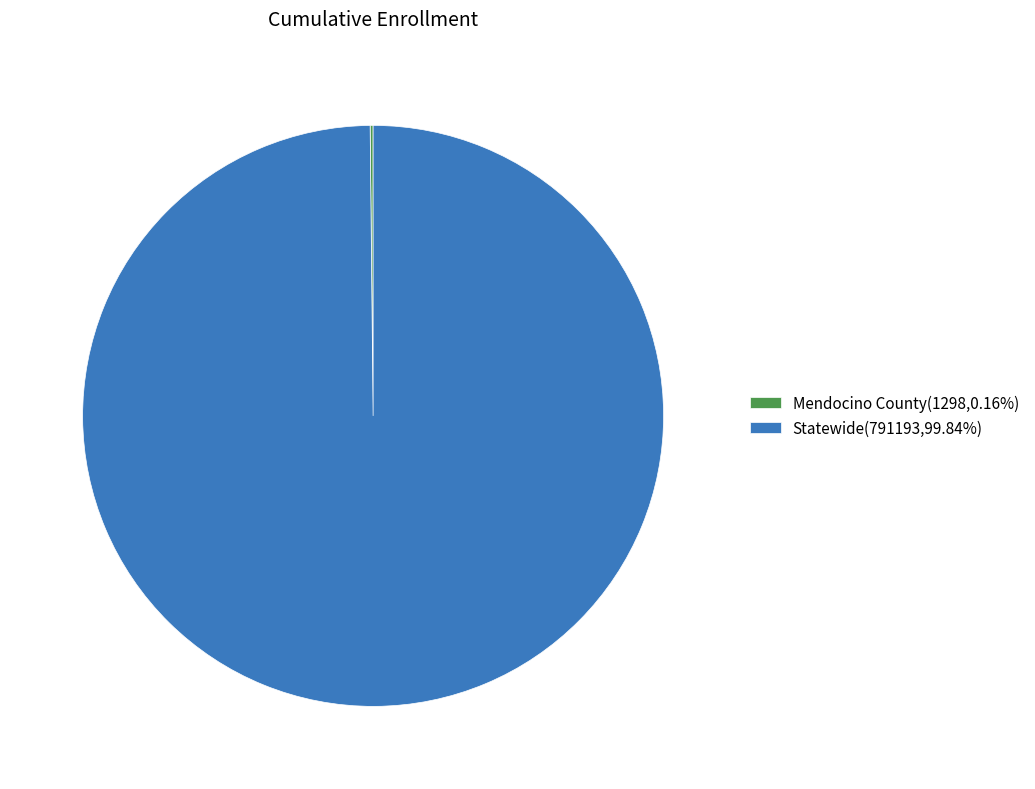

Is there a majority slice in this chart?

Yes